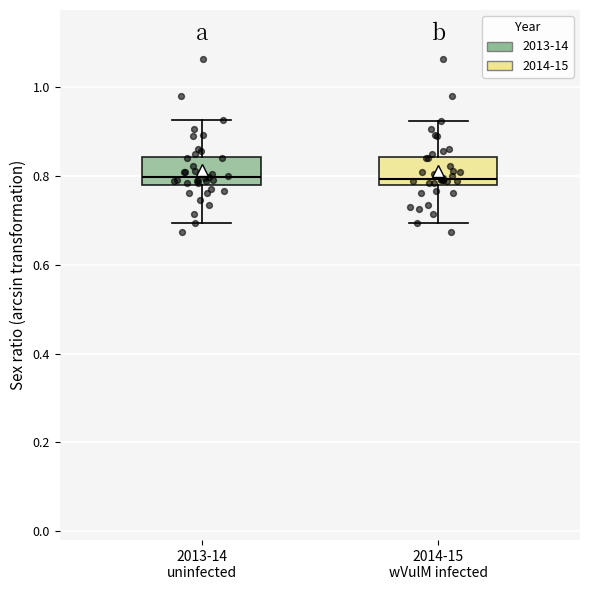

Where is the upper edge of the box for 2014-15 wVulM infected on the y-axis? The values are not printed on the chart, so give them approximately, as read against the axis.

0.84